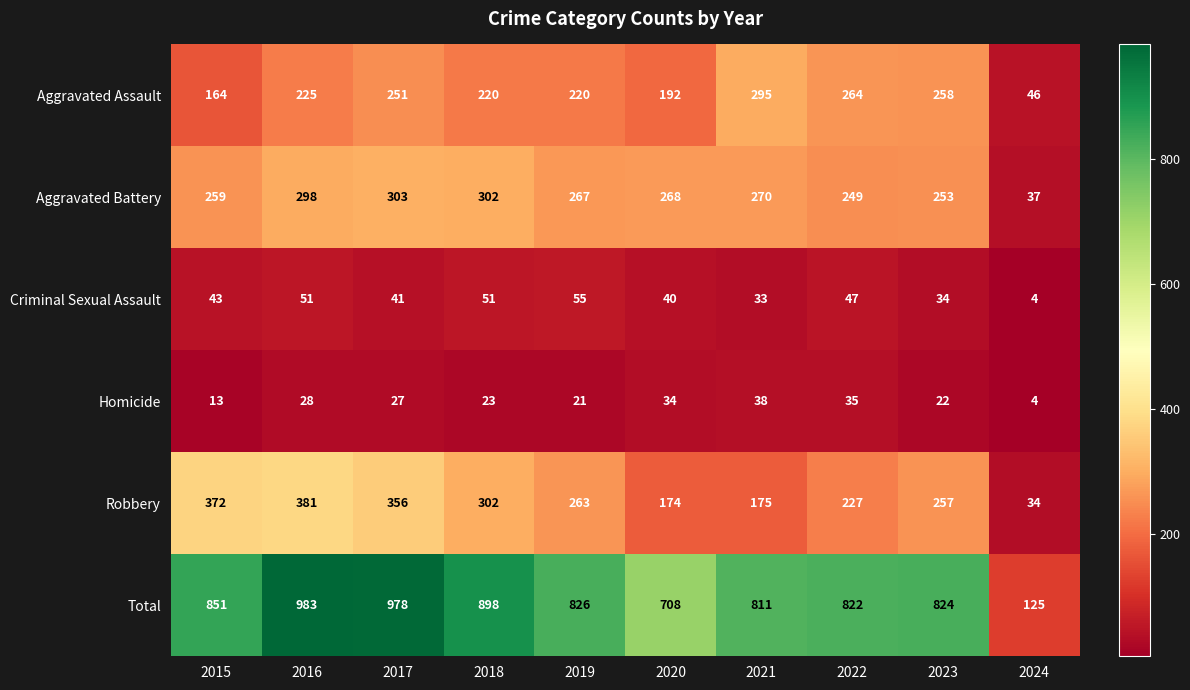

At which label does Homicide first exceed 27?

2016